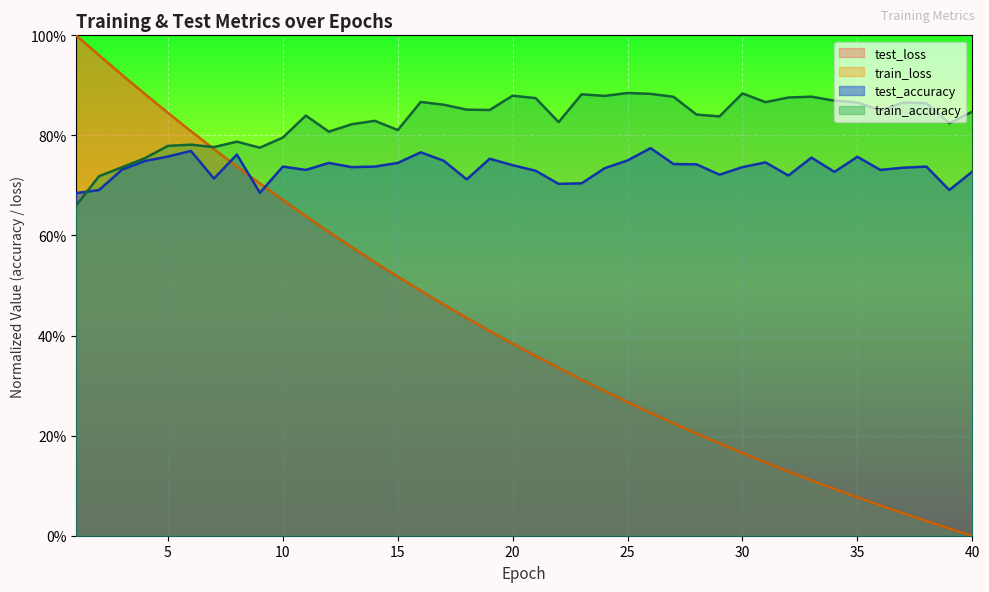

Count the number of categories in the chart.

40